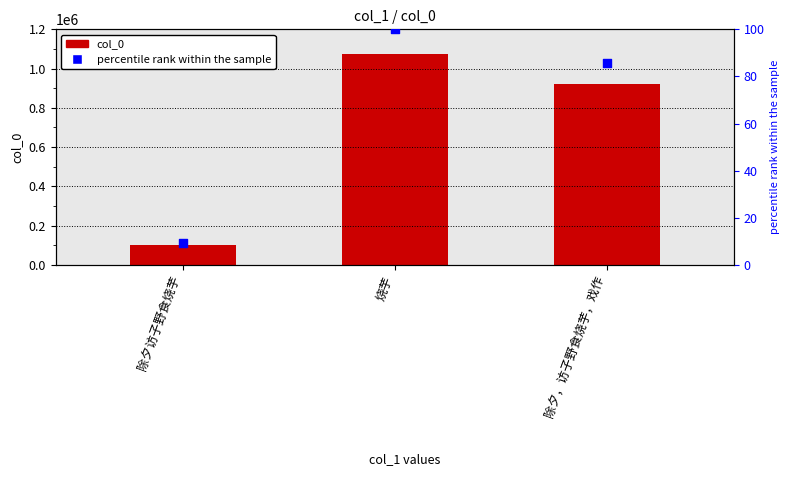

What is the total value across all series at 烧芋?

1075443.0